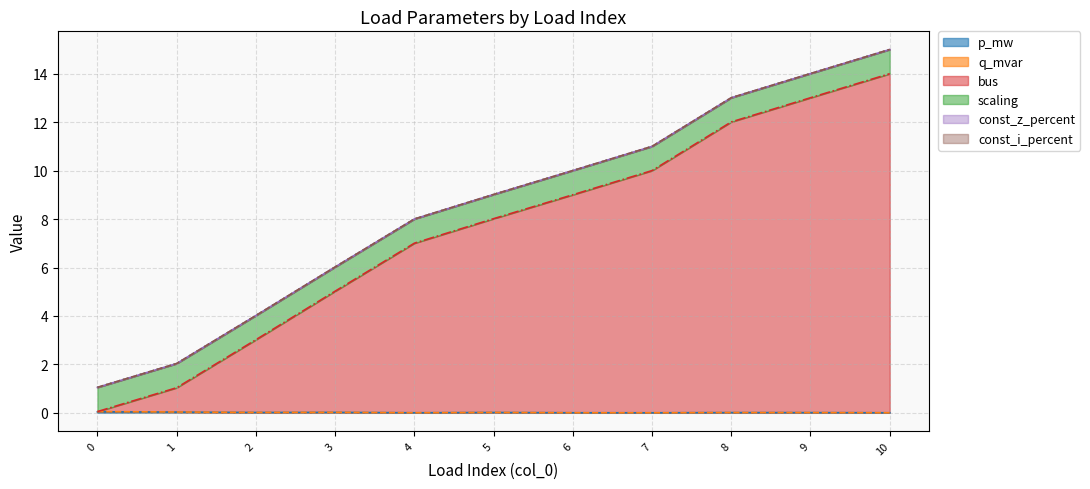

The q_mvar series shows 0.0 at 7. True or false?

False